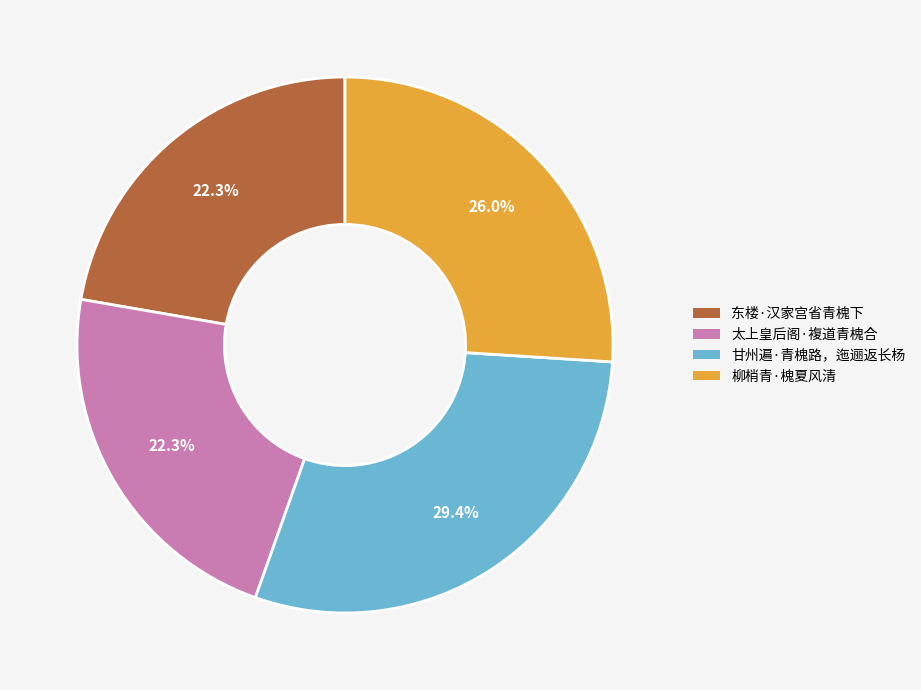

To the nearest percent, what is the difference between the largest and smallest slice percentages?

7%